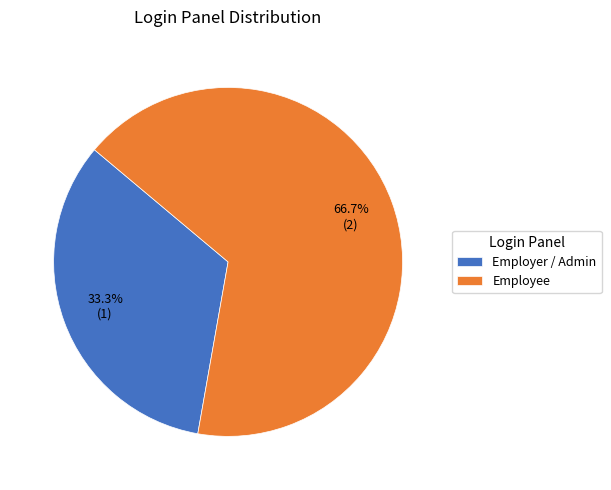

What percentage is the Employer / Admin slice, to the nearest percent?

33%